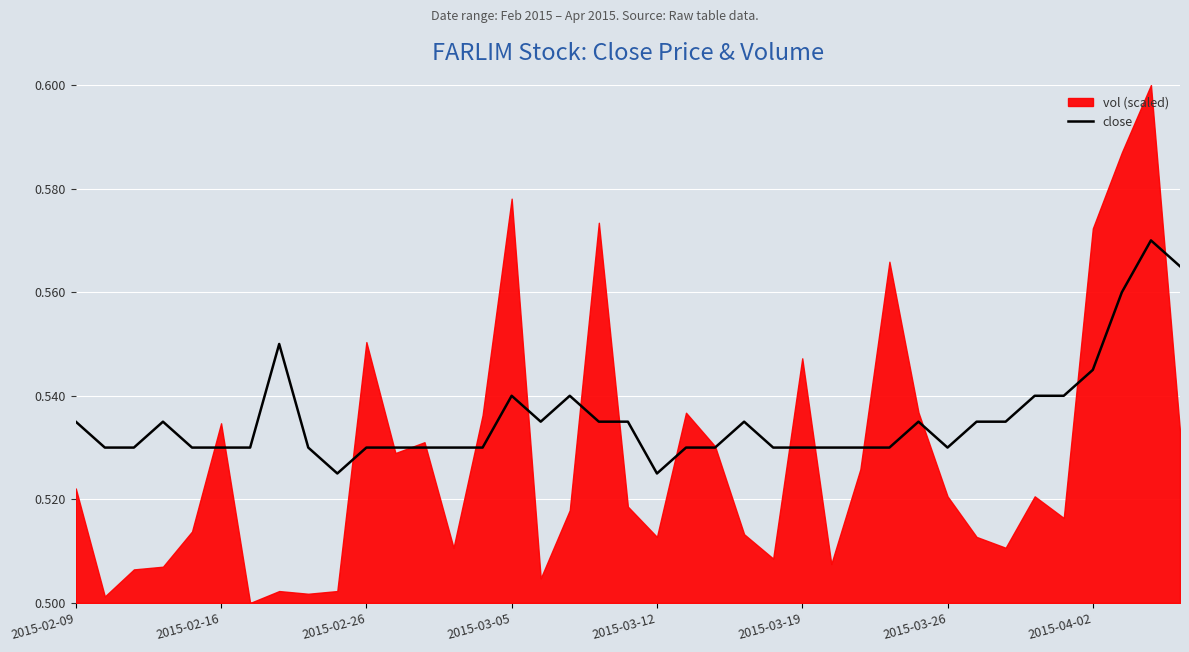

How many points are lower than both their immediate neighbors (excluding endpoints)?

4